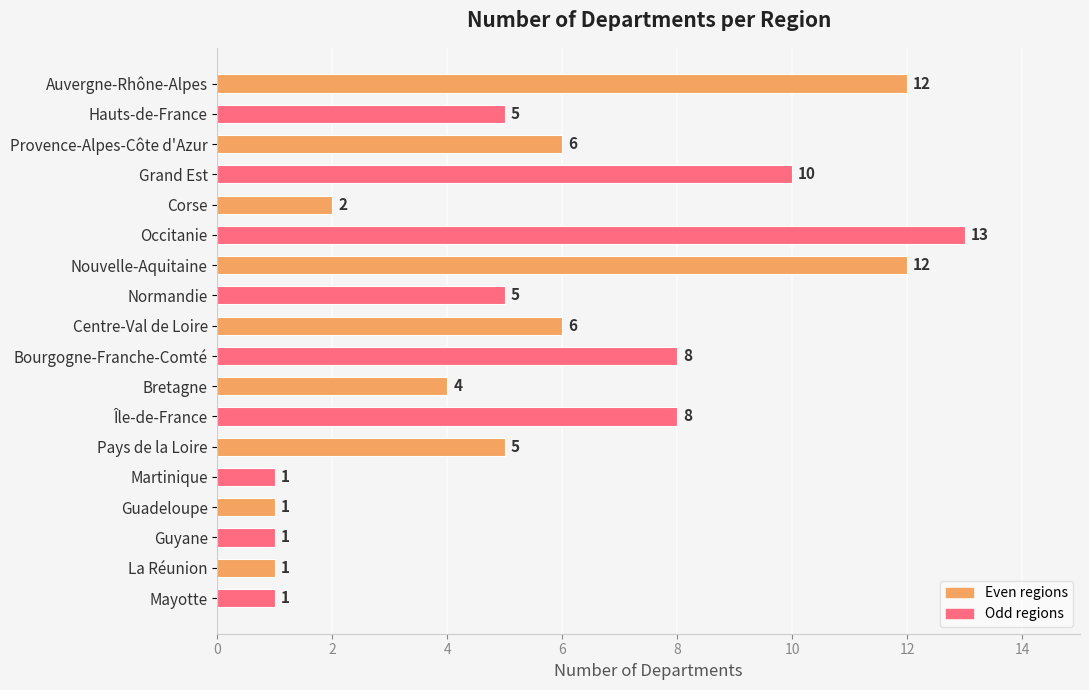

Is it true that the value at Grand Est is 4?

False